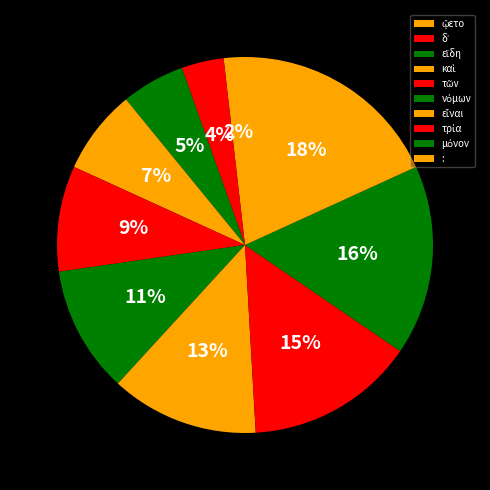

Rank the categories by value from lowest to highest.

ᾤετο, δ᾽, εἴδη, καὶ, τῶν, νόμων, εἶναι, τρία, μόνον, :